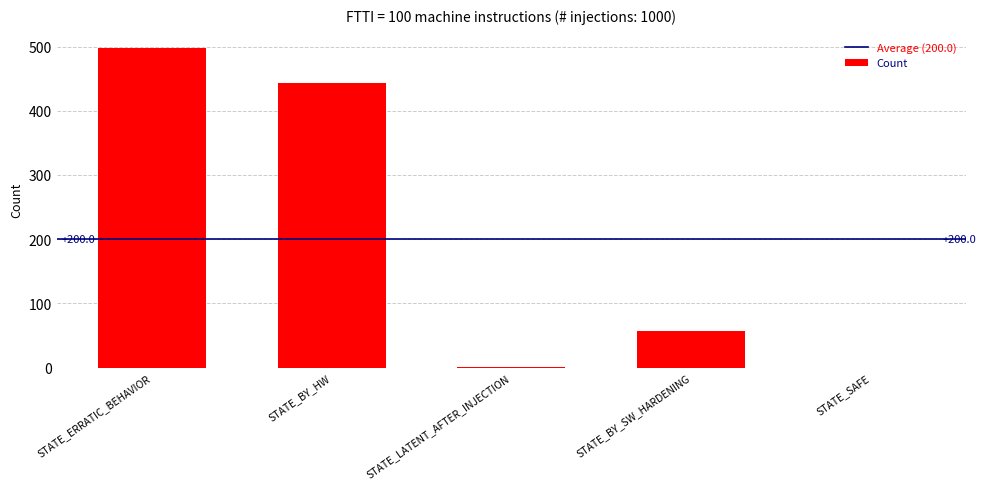

At which category does the chart reach its peak across all series?

STATE_ERRATIC_BEHAVIOR